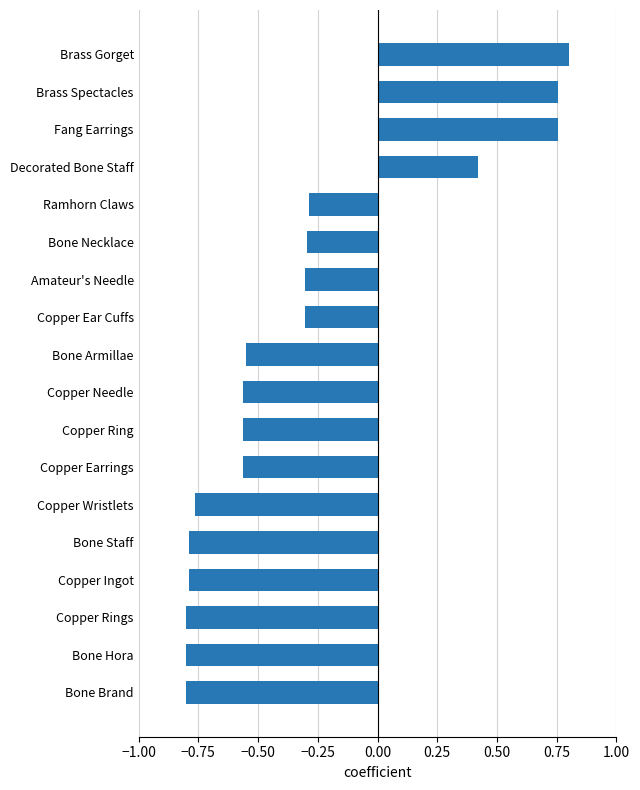

Count the values in the range 0 to 1.

4